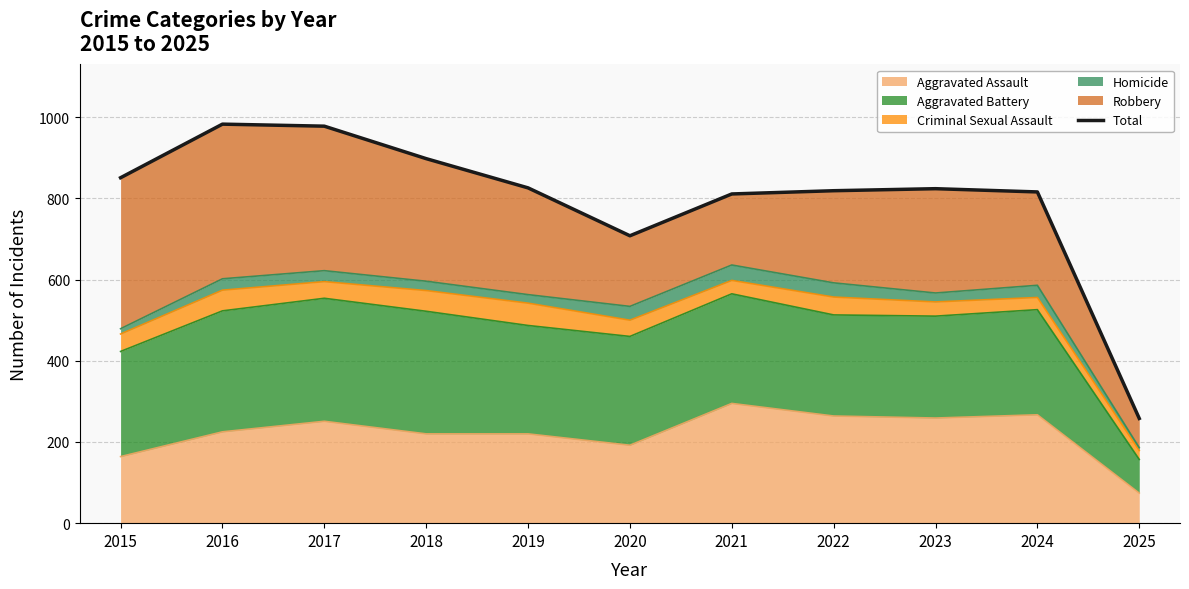

Approximately how many times larger is the value at 2022 compared to 2025?

3.2